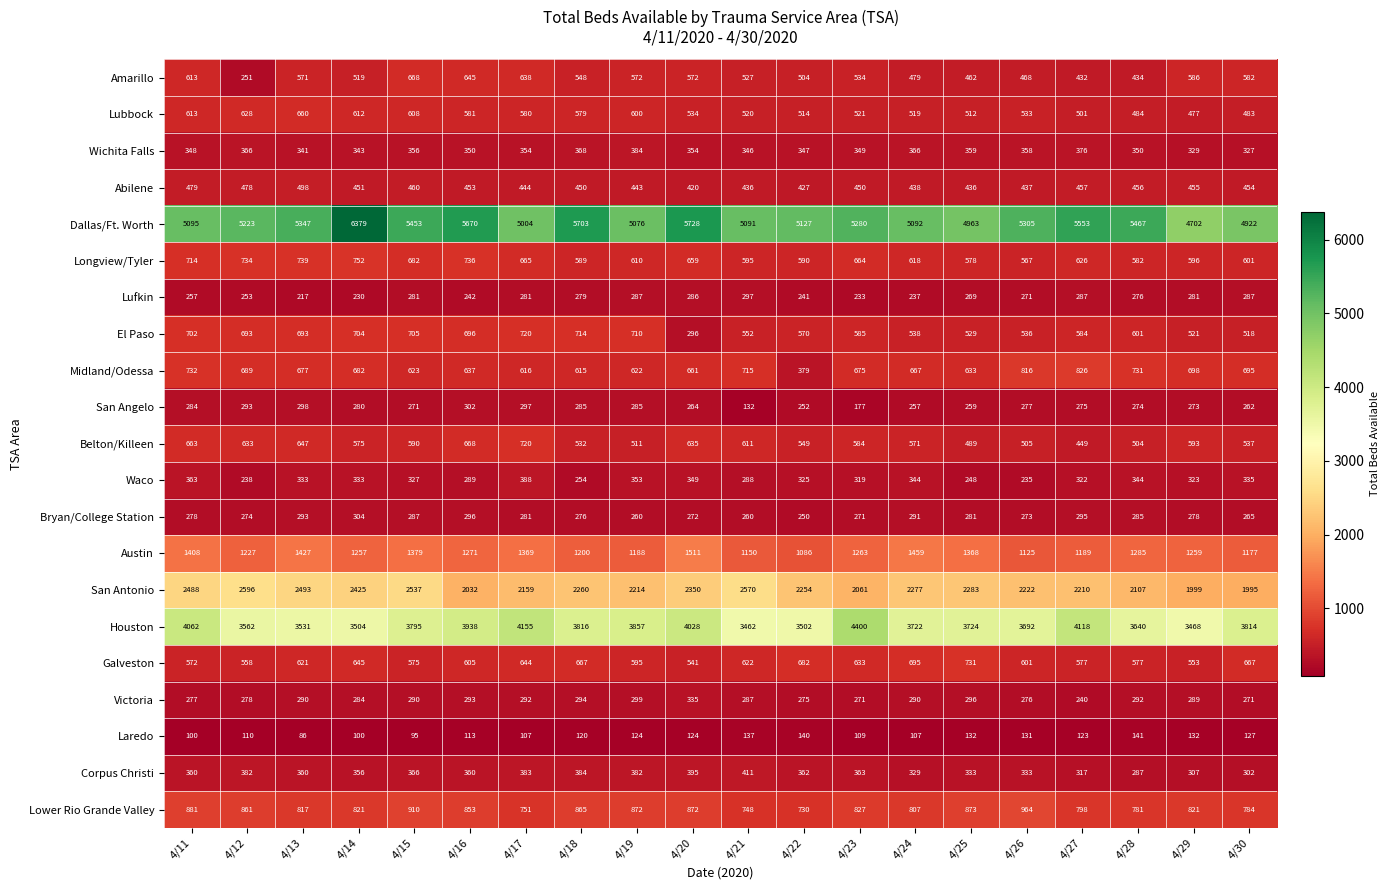

At which category is the sum across all series the highest?

4/14